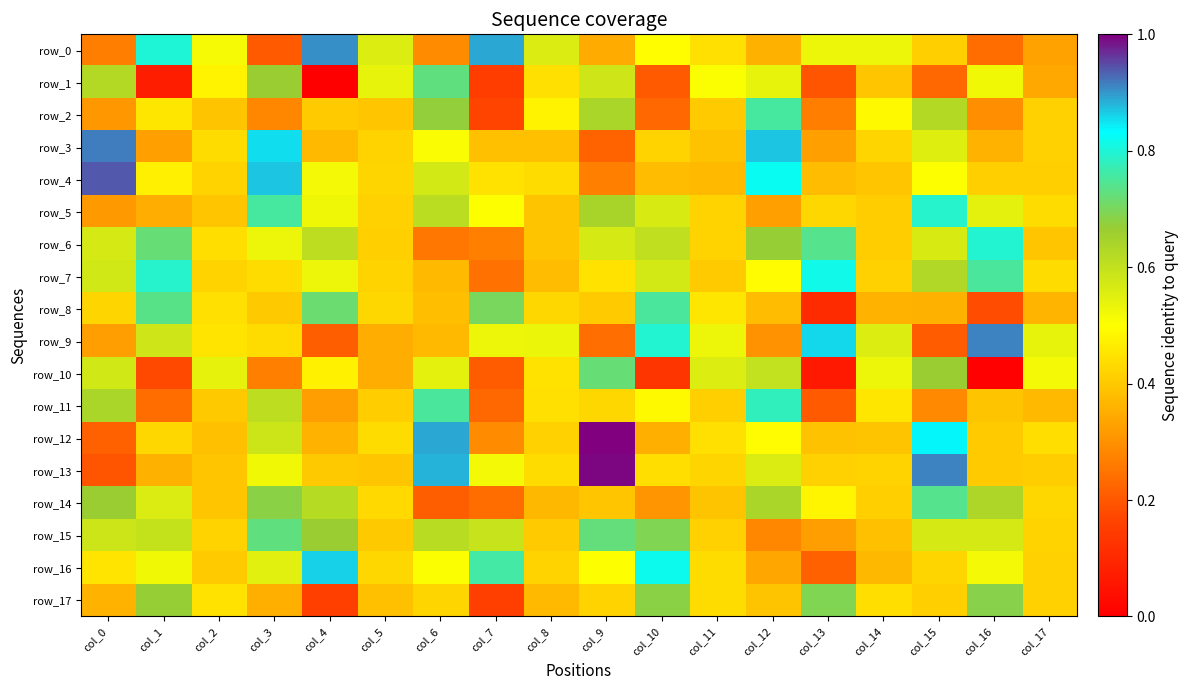

The value of row_10 at col_4 is 0.2. True or false?

False